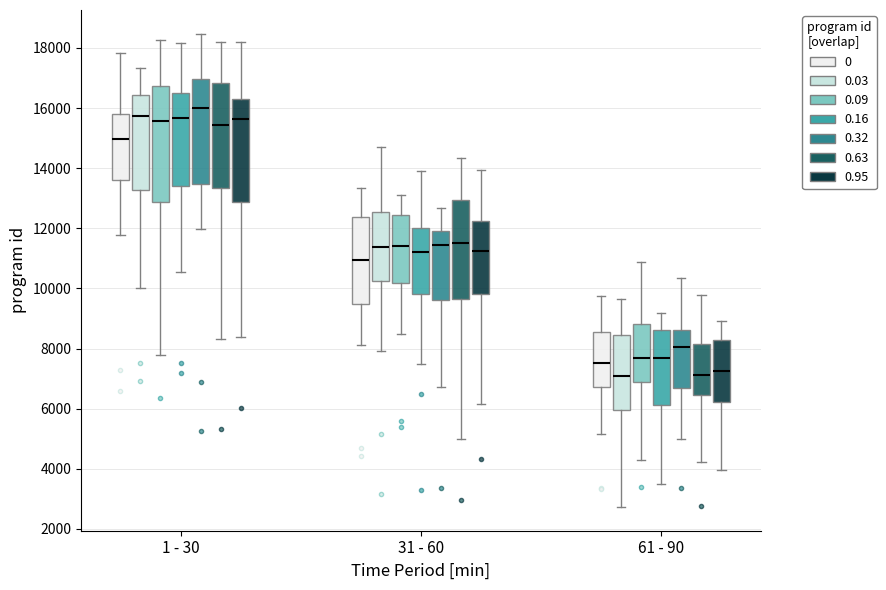

Which box is the tallest, from its lower edge to its upper edge?

1 - 30 (0.09)